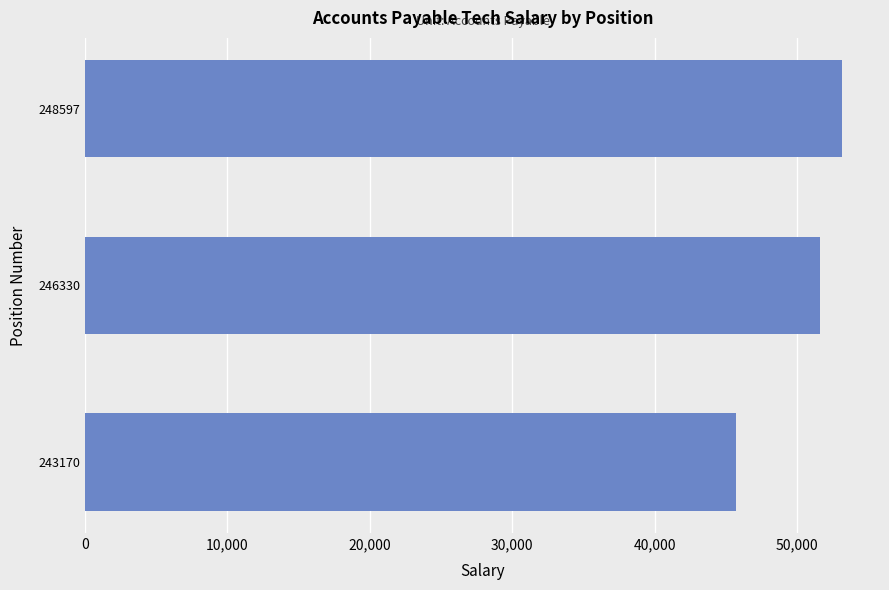

Count the number of categories in the chart.

3